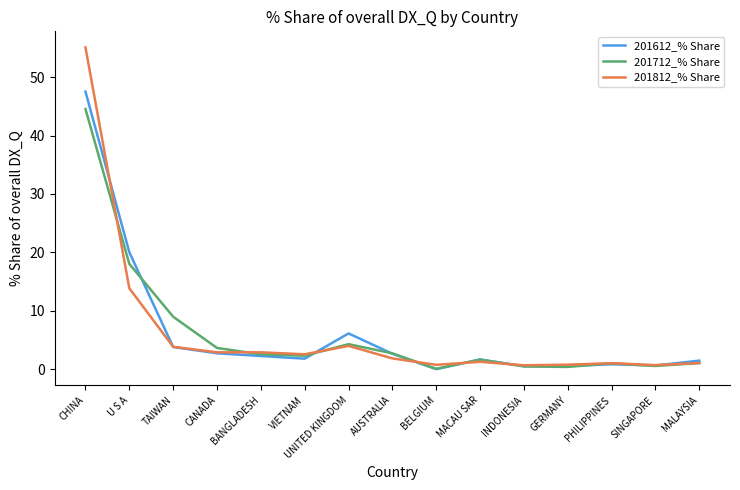

The value of 201612_% Share at BANGLADESH is 2.3. True or false?

True